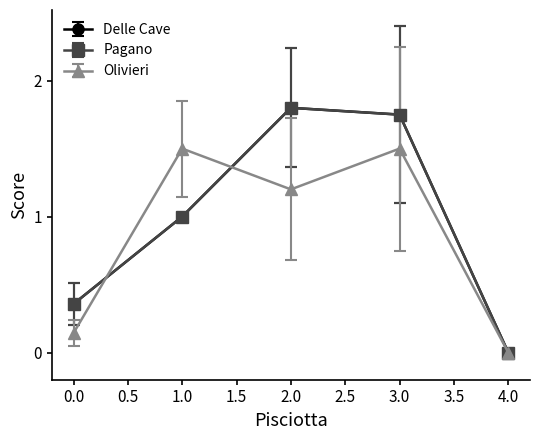

Is this an area chart (filled region under the line)?

No